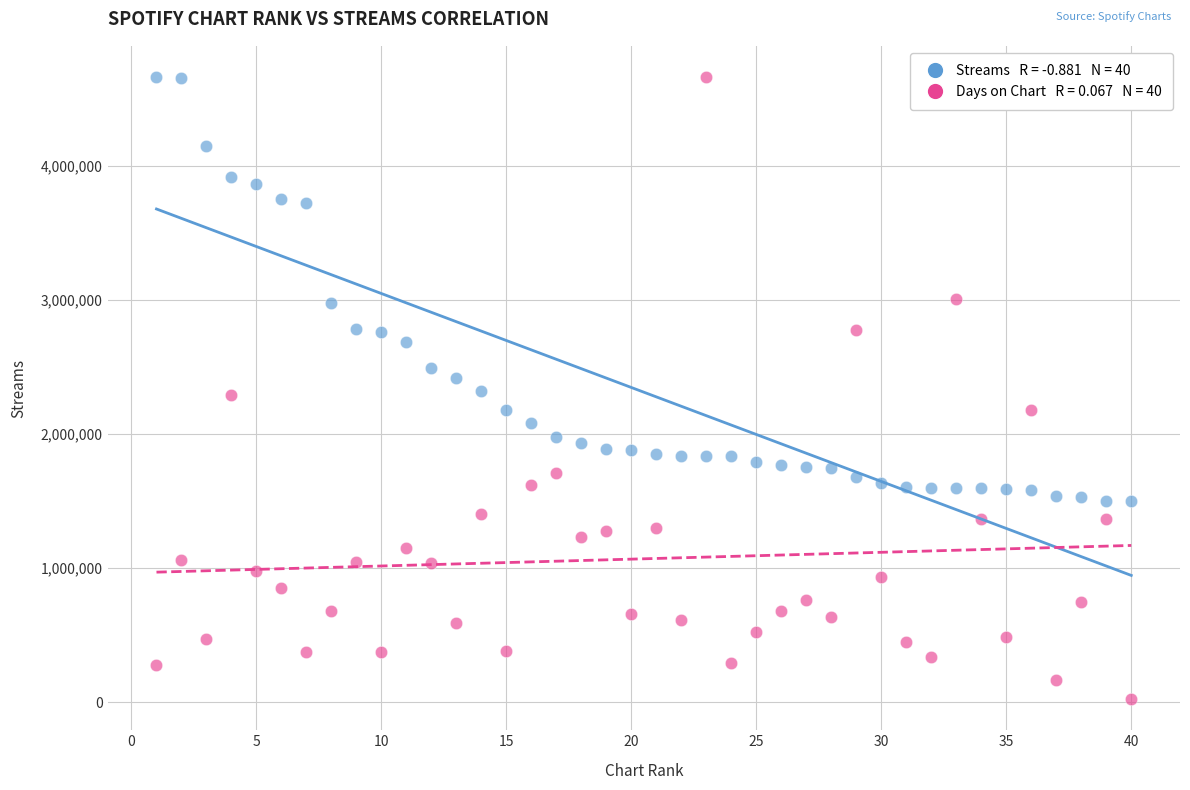

Across all data points, what is the range of X values (max minus min)?

39.0